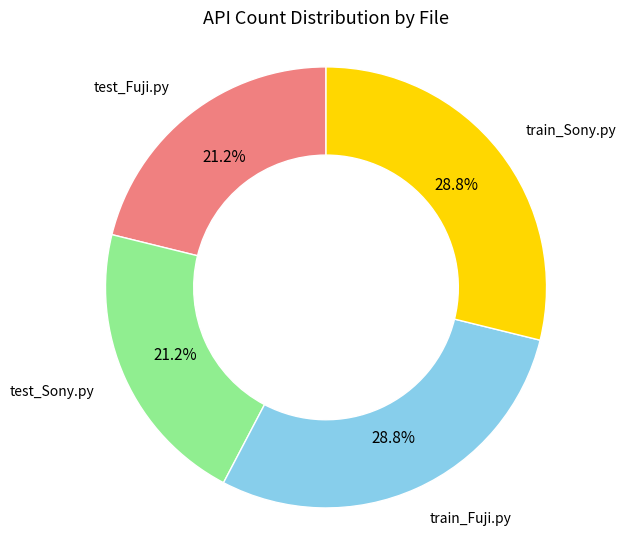

How many slices are in this pie chart?

4